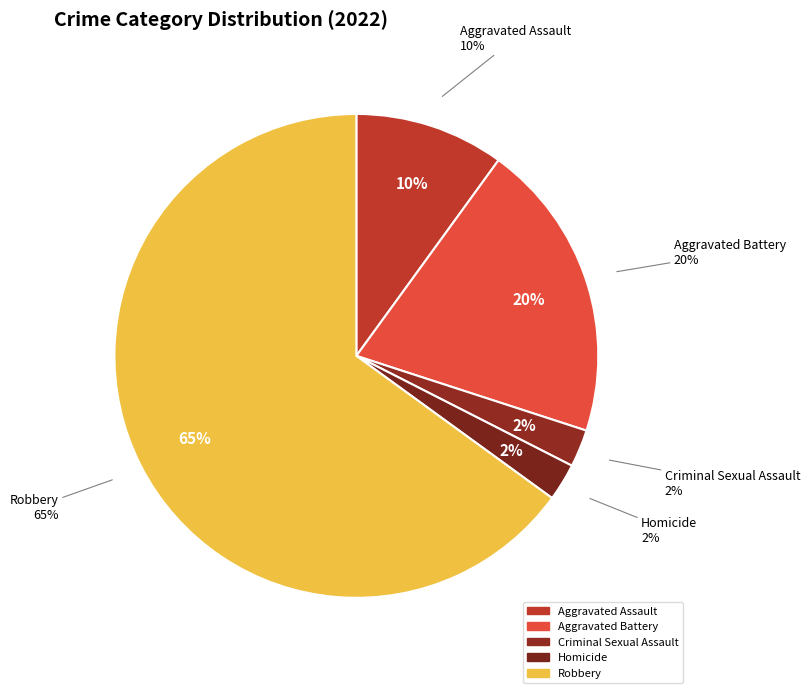

Is there a majority slice in this chart?

Yes